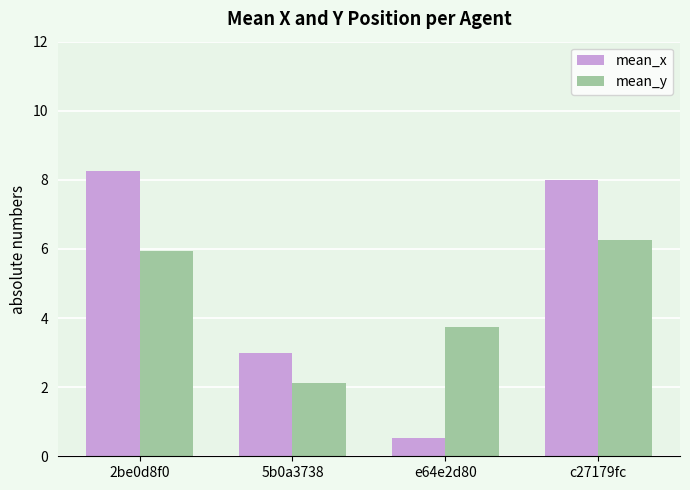

What is the label of the 1st bar from the right?

c27179fc